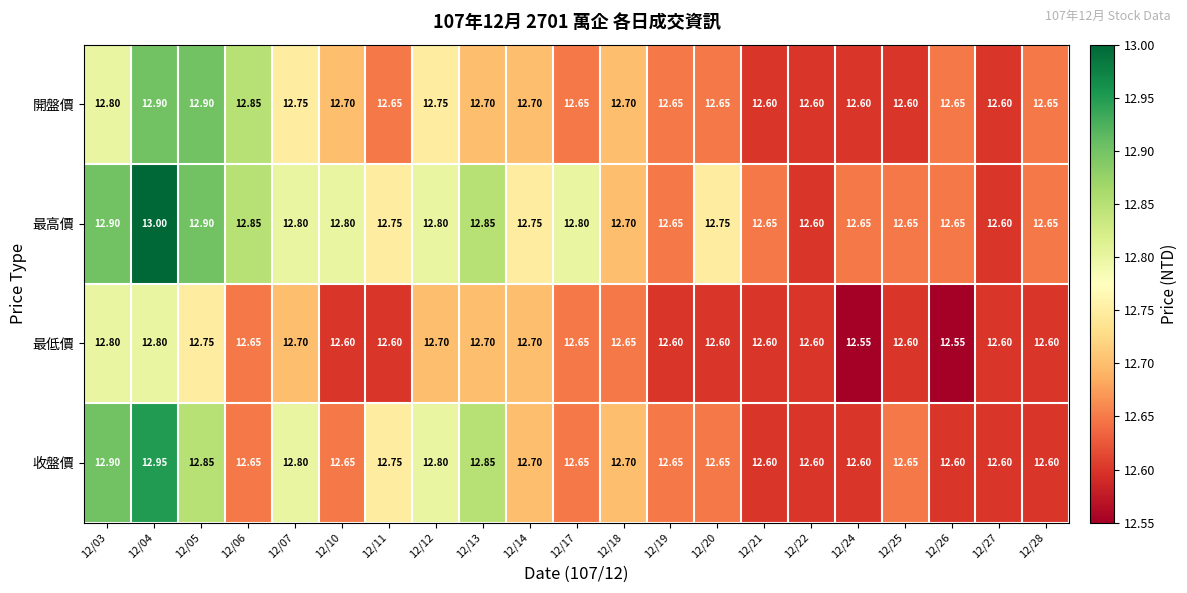

What is the minimum value shown in the chart?

12.6